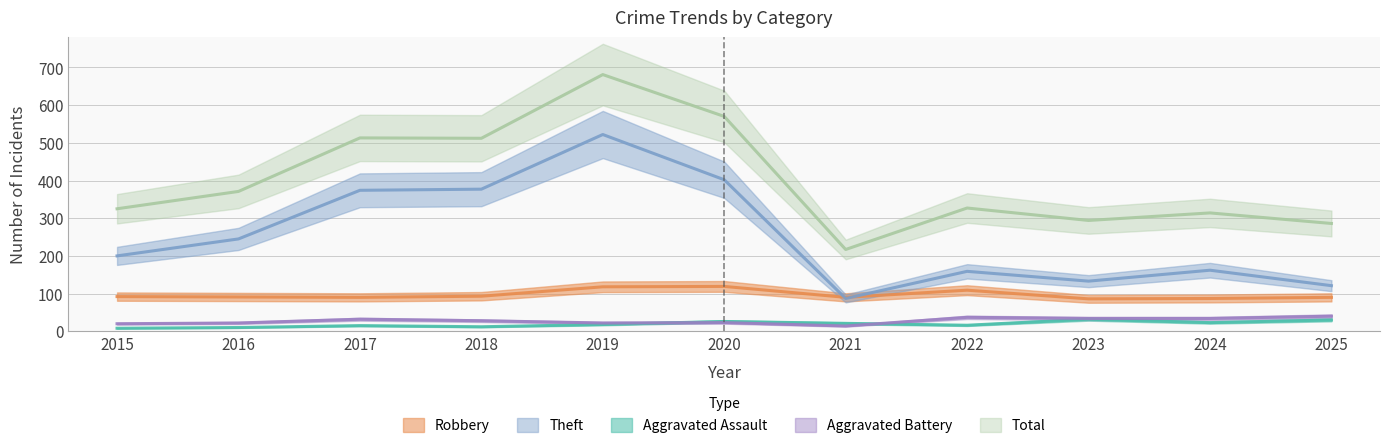

At which category does the chart reach its peak across all series?

2019